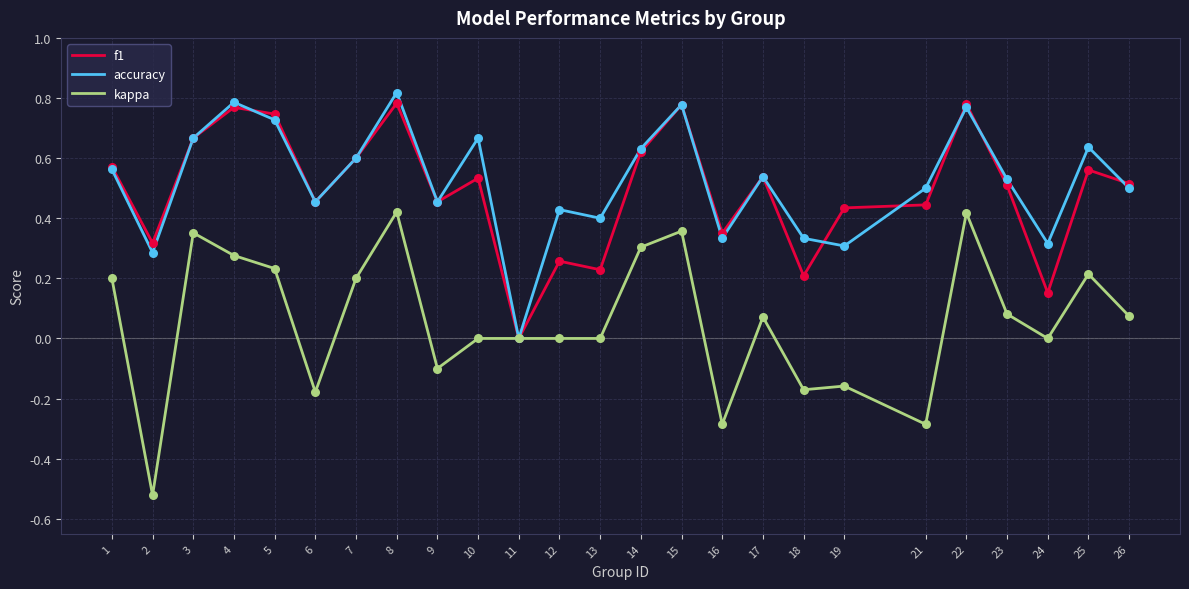

At which category is the sum across all series the highest?

8